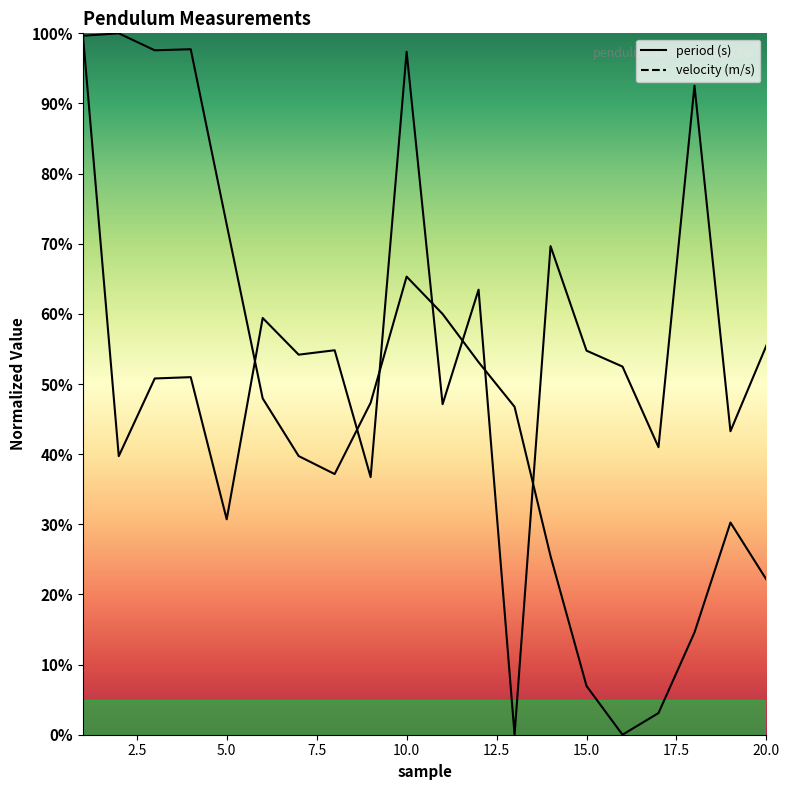

Reading right to left, list all the values displayed in this chart.

period (s): 20=55.5	19=43.3	18=92.5	17=41.0	16=52.5	15=54.8	14=69.7	13=0.0	12=63.5	11=47.1	10=97.4	9=36.7	8=54.8	7=54.2	6=59.4	5=30.7	4=51.0	3=50.8	2=39.7	1=100.0
velocity (m/s): 20=22.1	19=30.3	18=14.6	17=3.1	16=0.0	15=6.9	14=25.5	13=46.8	12=53.1	11=60.0	10=65.3	9=47.3	8=37.2	7=39.7	6=47.9	5=72.7	4=97.7	3=97.6	2=100.0	1=99.7